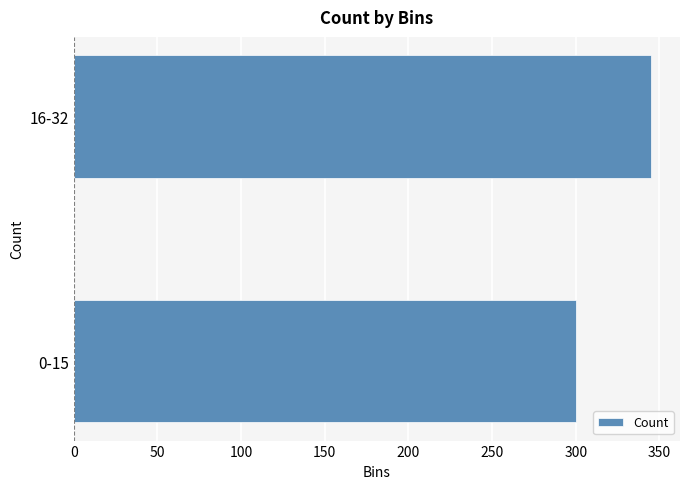

What is the change in value from 0-15 to 16-32?

+45